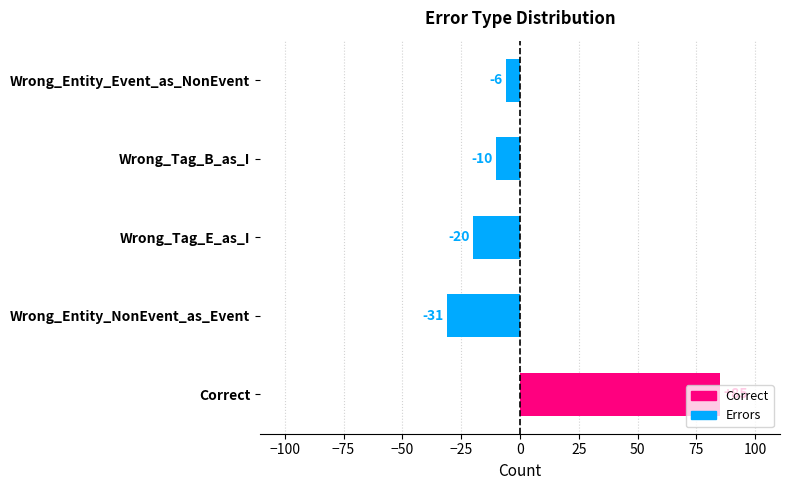

What is the difference between the second highest and minimum values?

25